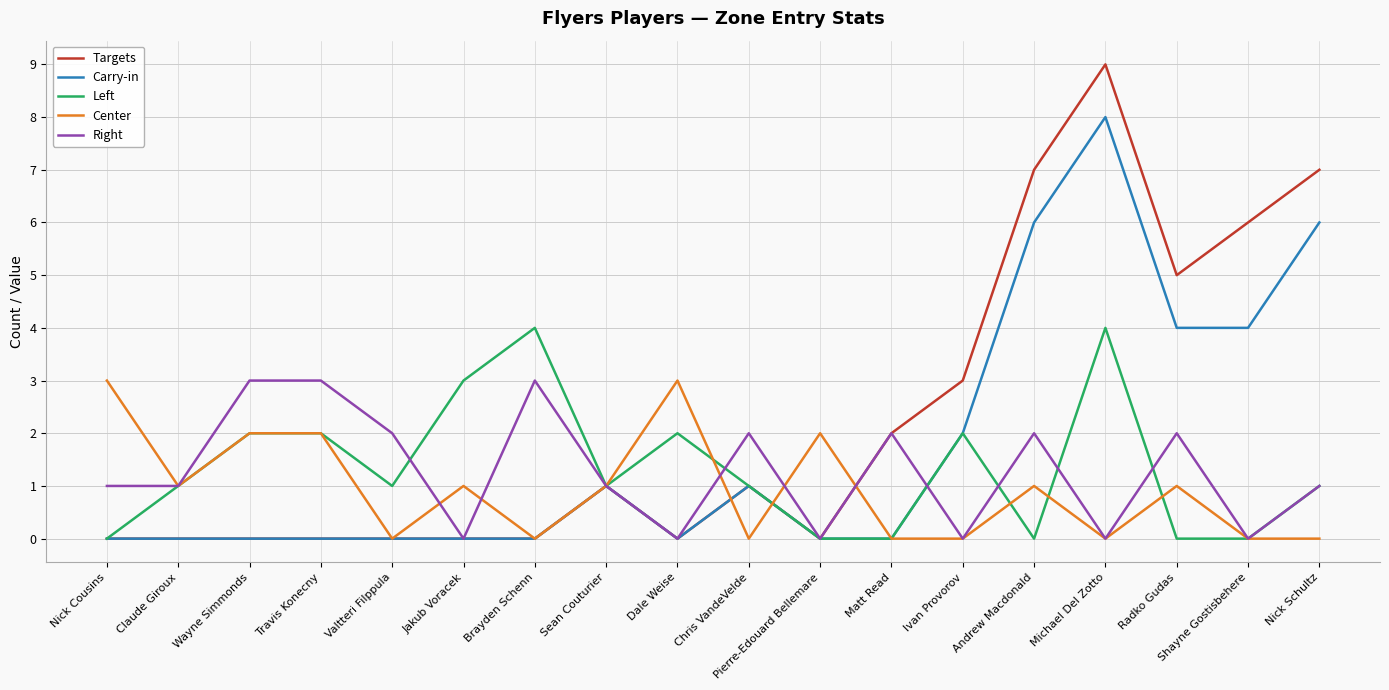

Which series has the largest range (max minus min)?

Targets